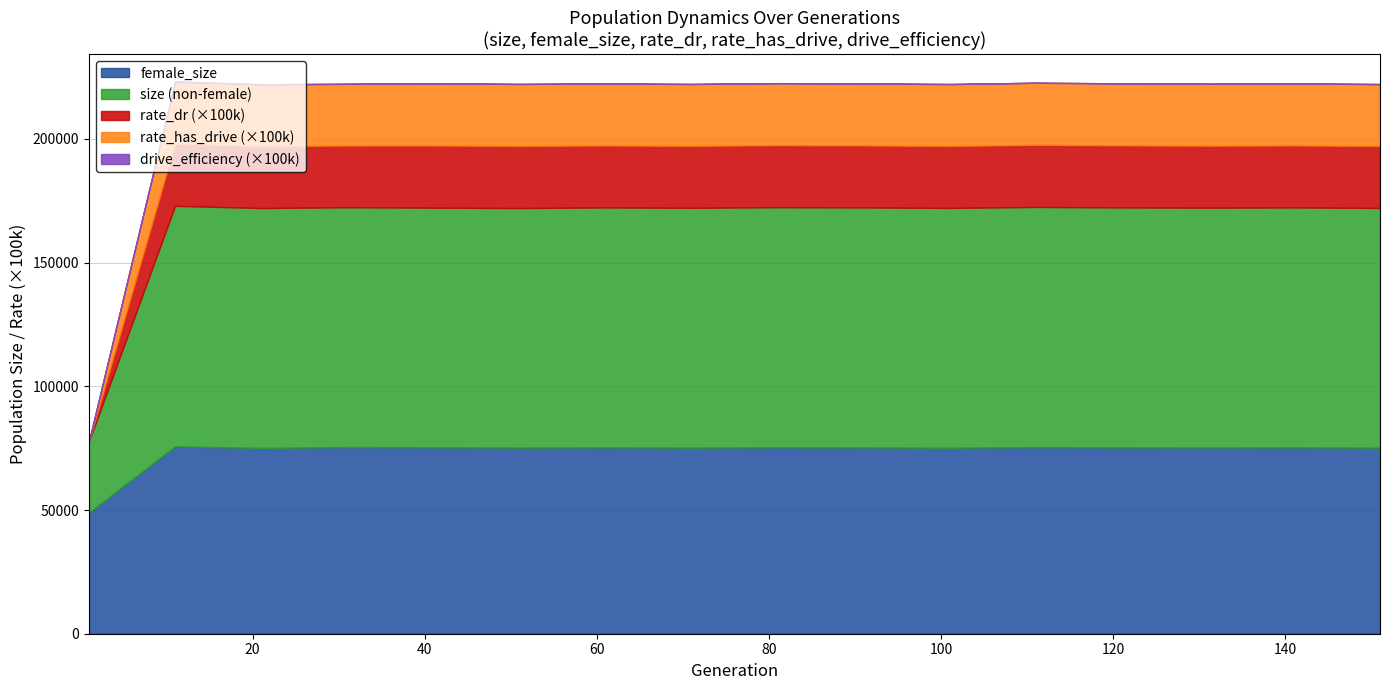

How many lines are shown in the chart?

5